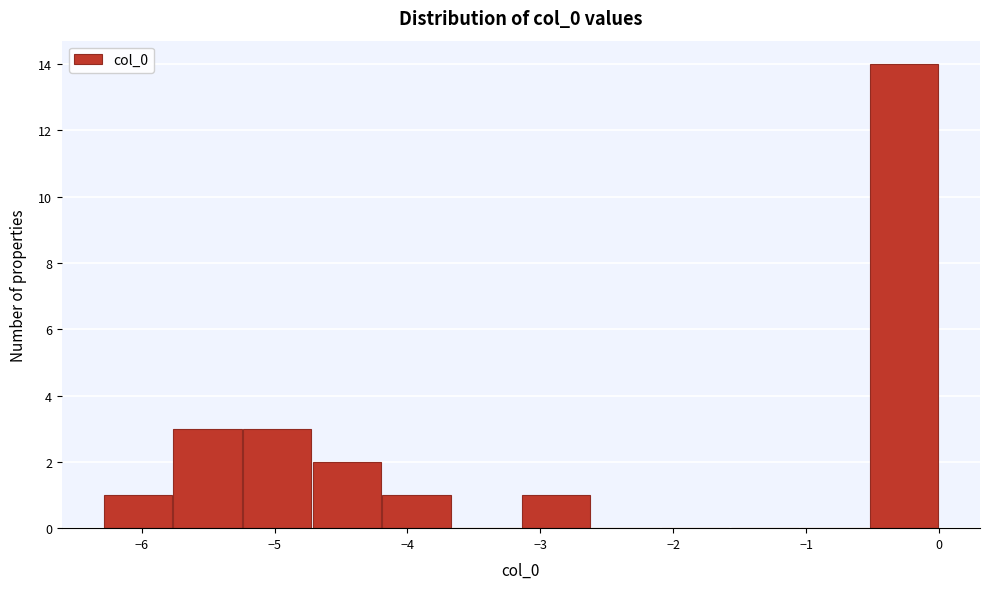

Reading left to right, list every bar in this chart as the range it spans on the x-axis followed by its height. Neither the bar edges nor the heights are printed on the chart, so give them approximately, as read against the axes.

-6.3 to -5.8: 1
-5.8 to -5.2: 3
-5.2 to -4.7: 3
-4.7 to -4.2: 2
-4.2 to -3.7: 1
-3.7 to -3.1: 0
-3.1 to -2.6: 1
-2.6 to -2.1: 0
-2.1 to -1.6: 0
-1.6 to -1.0: 0
-1.0 to -0.5: 0
-0.5 to 0.0: 14